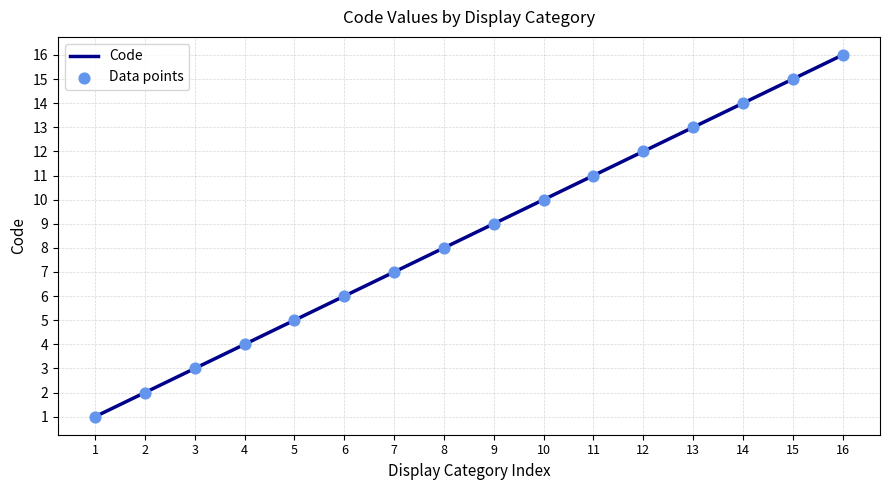

The value at 5 is 2. True or false?

False